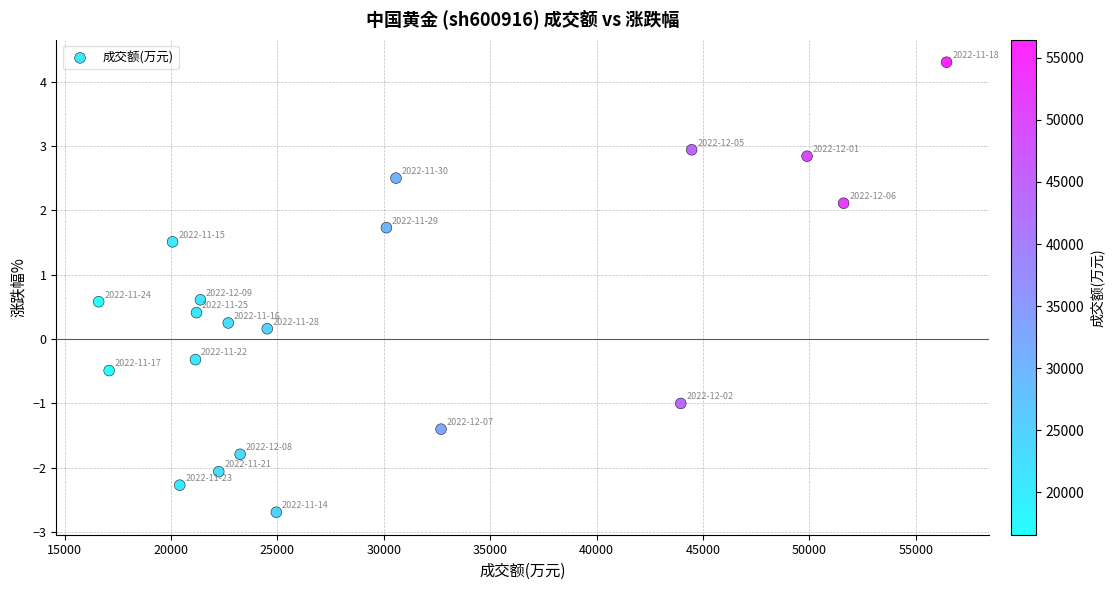

What is the range of Y values (max minus min)?

7.0